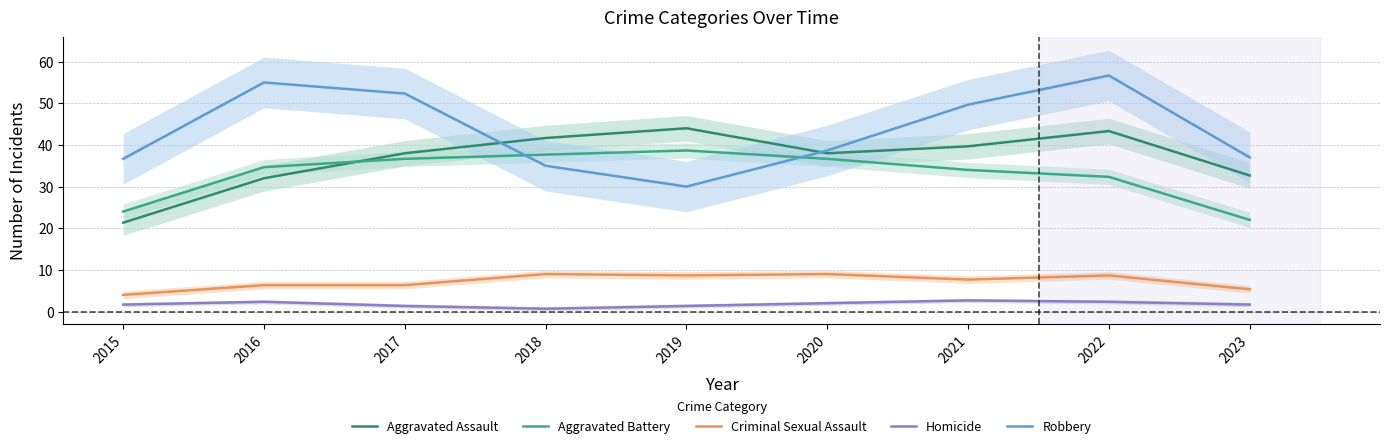

At which category is the sum across all series the highest?

2022